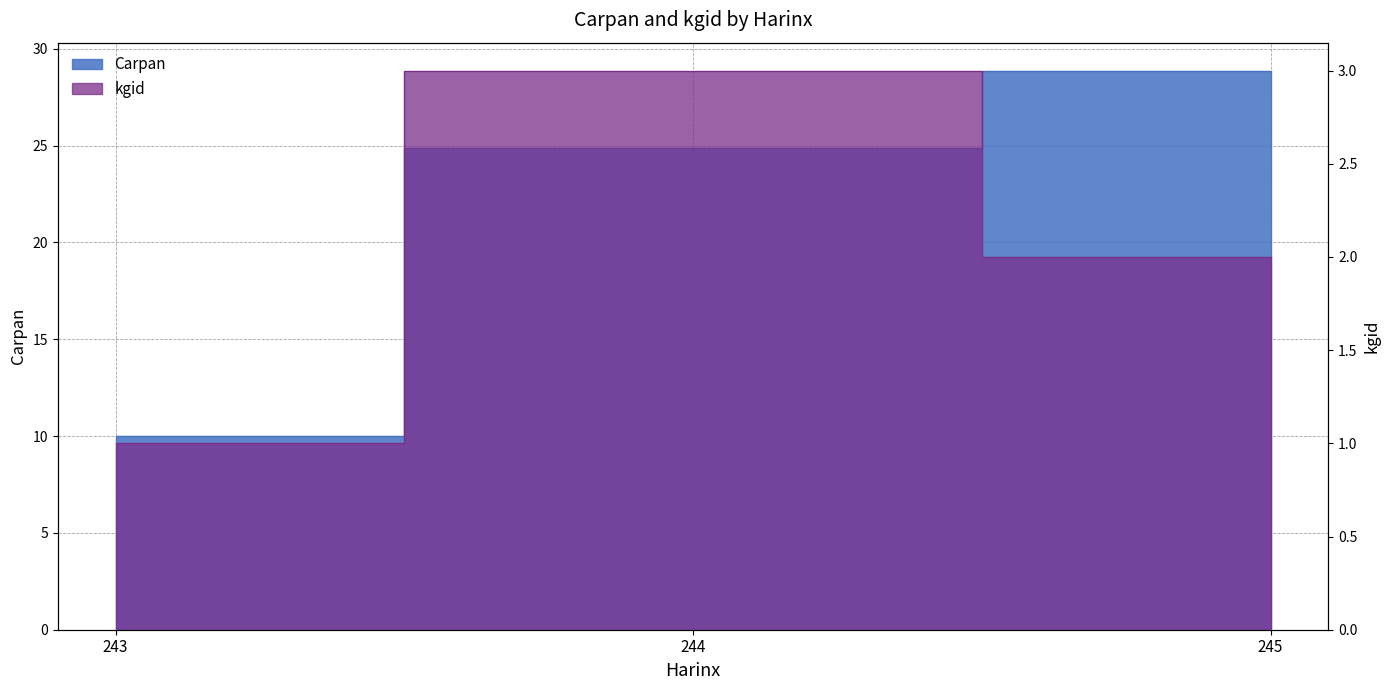

Rank the series by their average value, from highest to lowest.

Carpan, kgid